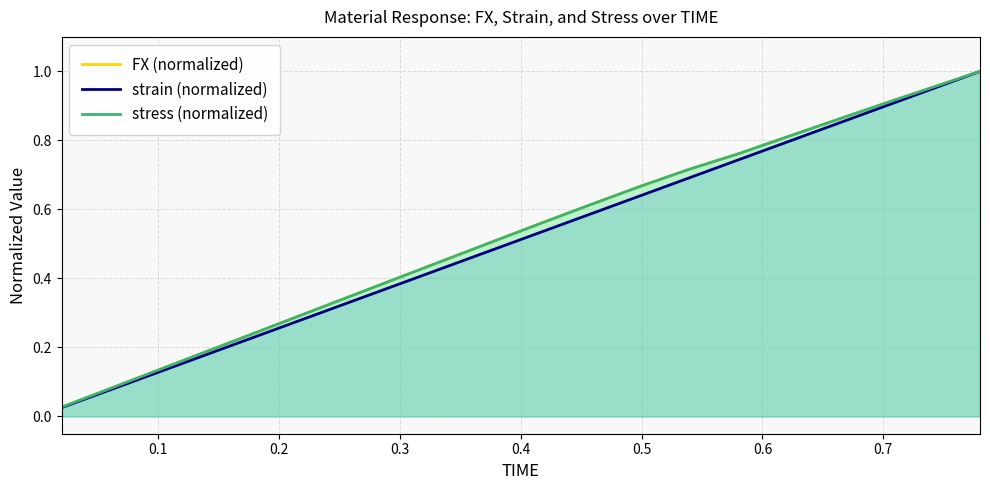

How many lines are shown in the chart?

3